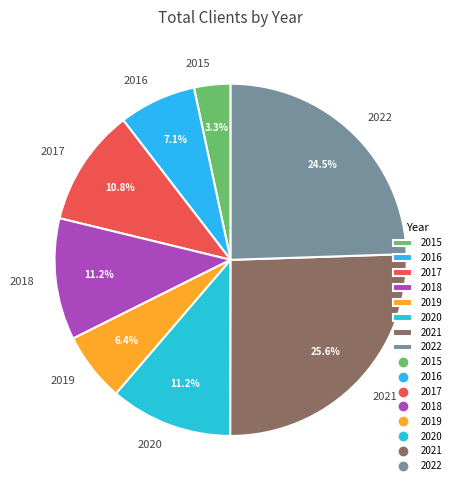

What is the smallest slice in the pie chart?

2015